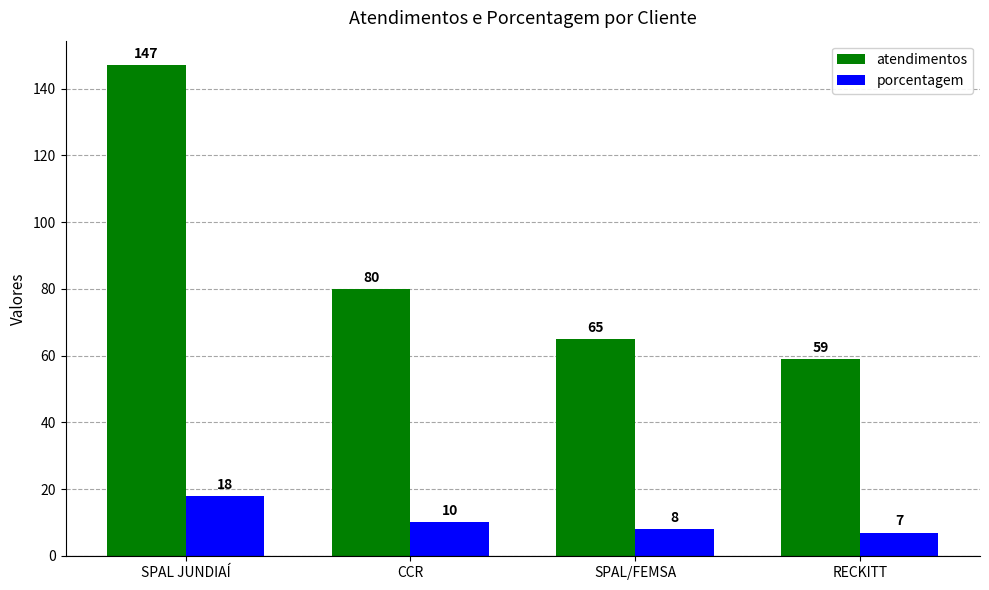

Count the number of data series in this chart.

2